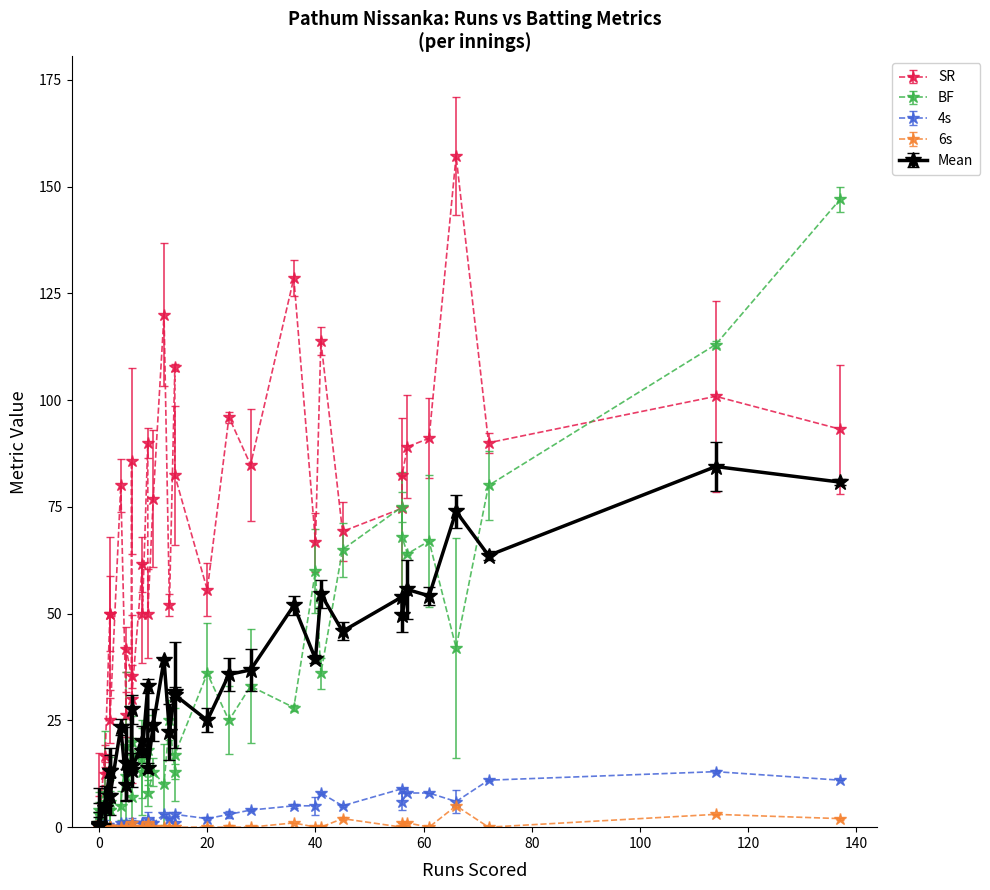

Is the value of 6s at 12 greater than the value of BF at 6?

No